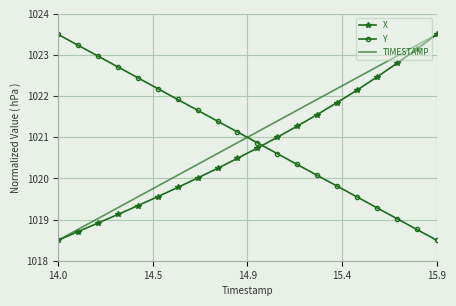

Reading left to right, extract all data points from this chart.

X: 1018.5	1018.7	1018.9	1019.1	1019.3	1019.6	1019.8	1020.0	1020.2	1020.5	1020.7	1021.0	1021.3	1021.6	1021.8	1022.1	1022.5	1022.8	1023.1	1023.5
Y: 1023.5	1023.2	1023.0	1022.7	1022.4	1022.2	1021.9	1021.7	1021.4	1021.1	1020.9	1020.6	1020.3	1020.1	1019.8	1019.6	1019.3	1019.0	1018.8	1018.5
TIMESTAMP: 1018.5	1018.8	1019.0	1019.3	1019.6	1019.8	1020.1	1020.3	1020.6	1020.9	1021.1	1021.4	1021.7	1021.9	1022.2	1022.4	1022.7	1023.0	1023.2	1023.5